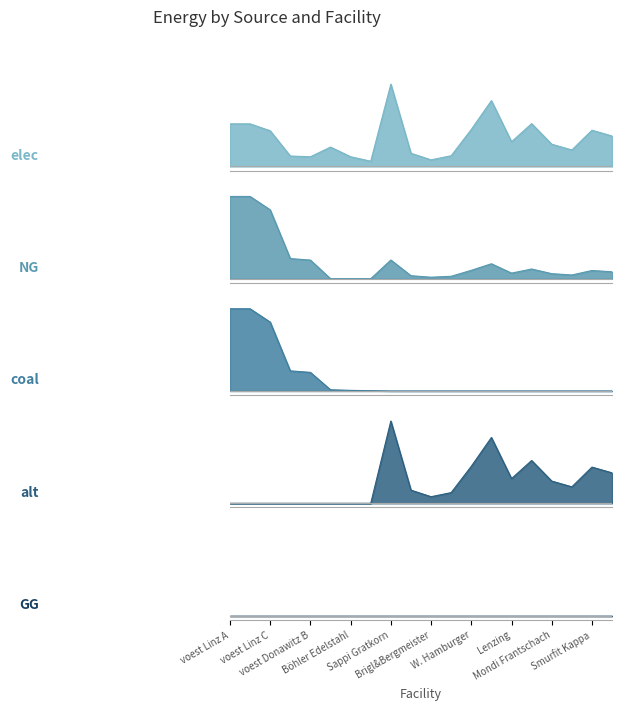

What is the difference between the highest and lowest values at Essity Austria?

0.1